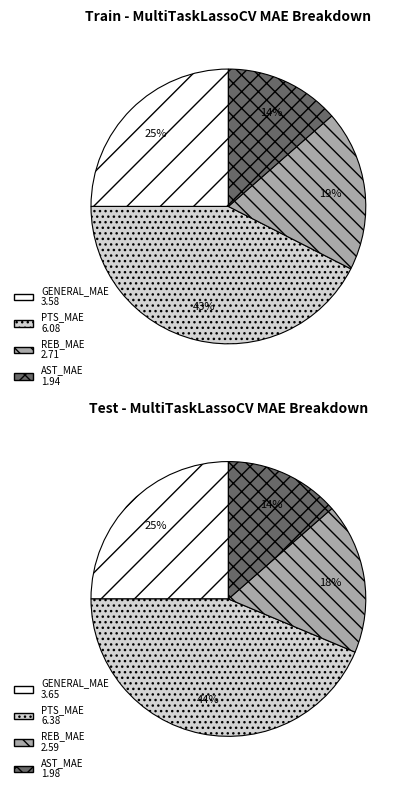

Count the number of slices in the pie.

4